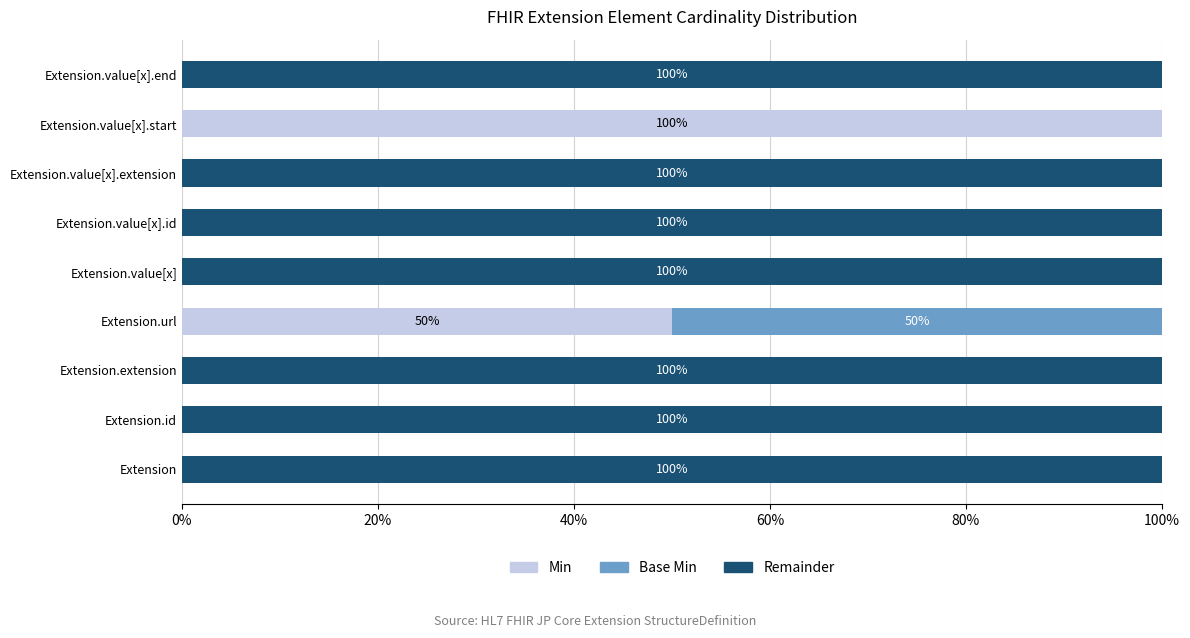

What is the highest value of the Min series?

100